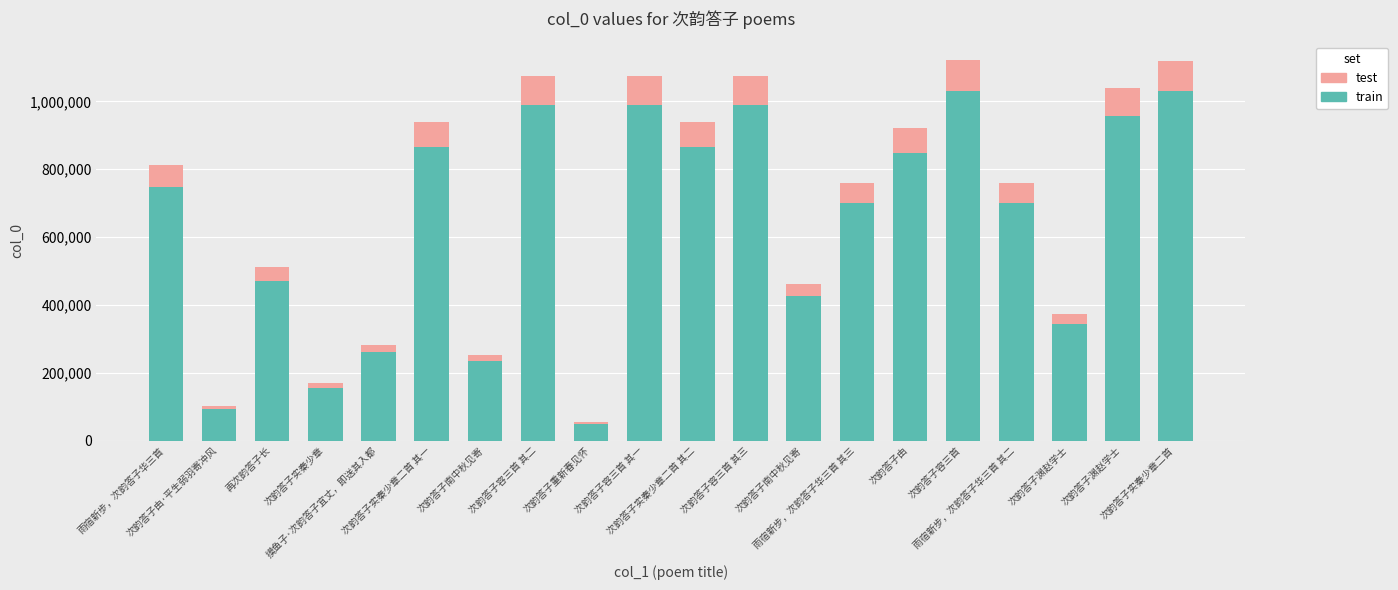

What is the sum of the test values at 次韵答子重新春见怀 and 次韵答子由·平生弱羽寄冲风?

12539.6